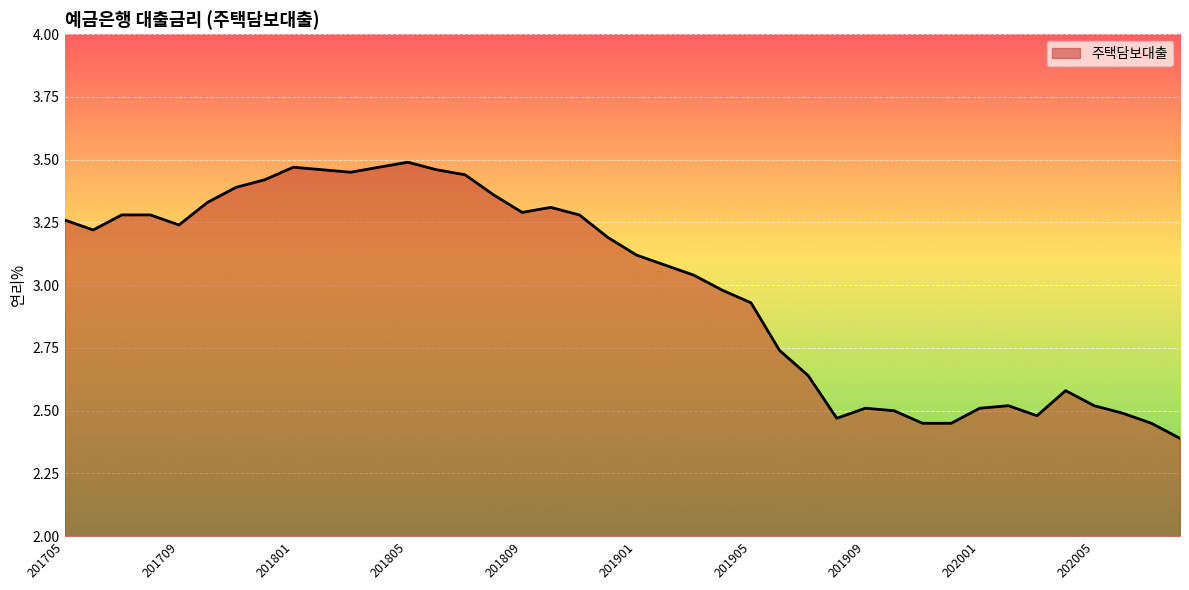

What is the difference between the maximum and minimum values?

1.1